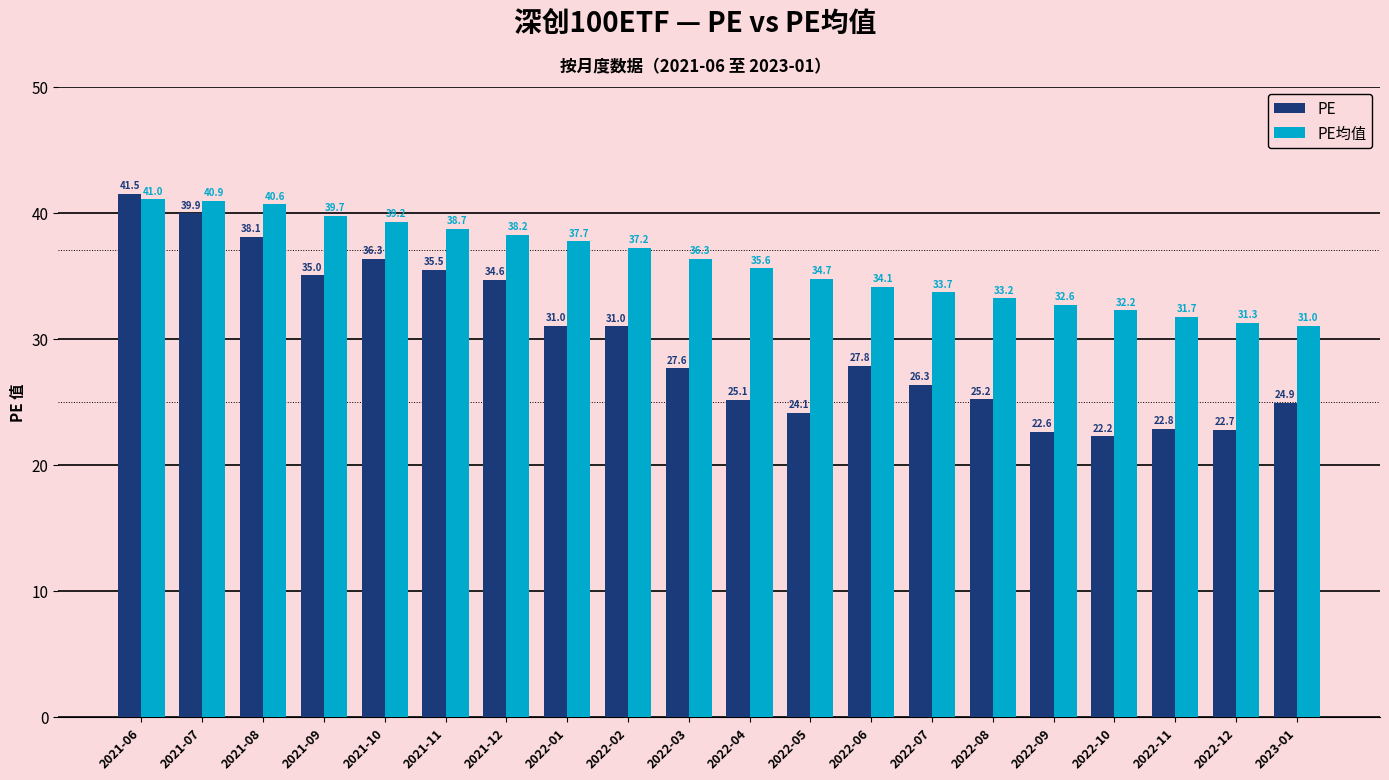

Which series changed the most between 2022-04 and 2022-11?

PE均值